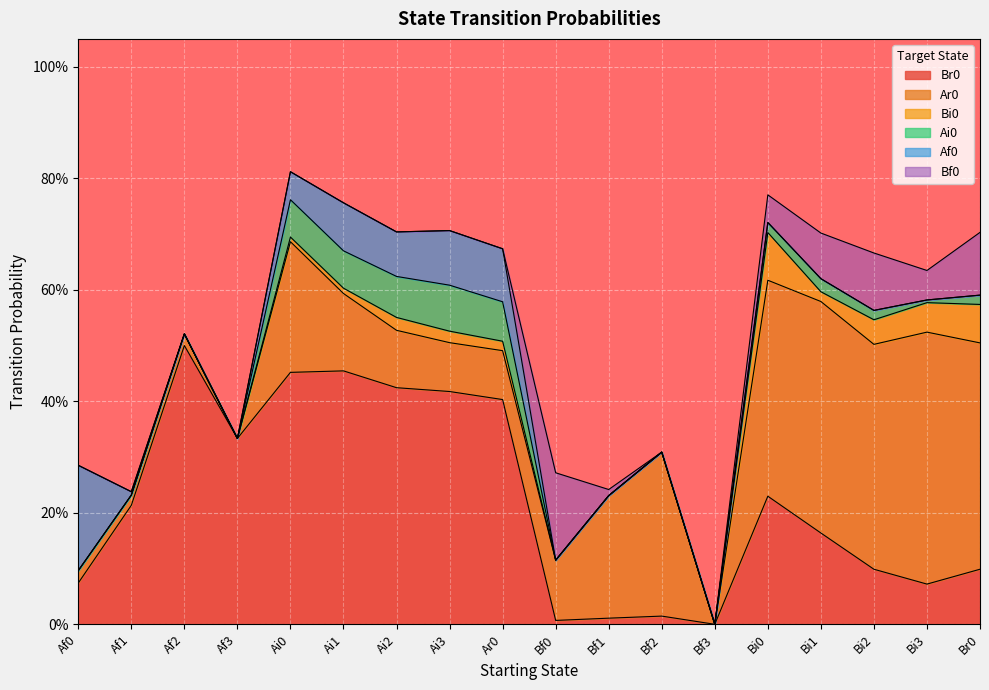

How many positive values does the Ar0 series have?

16